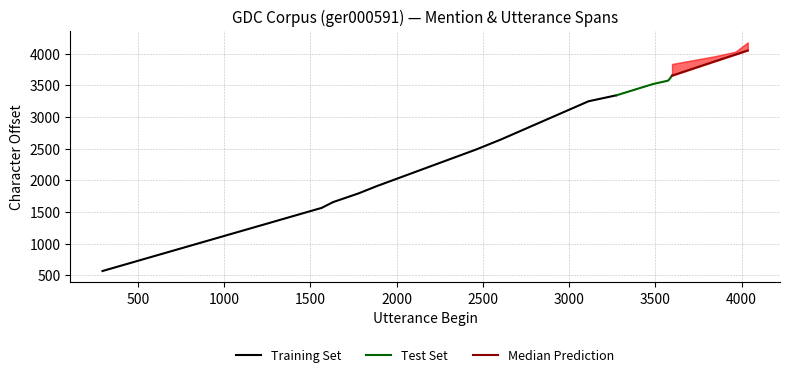

What is the lowest value of the Training Set series?

568